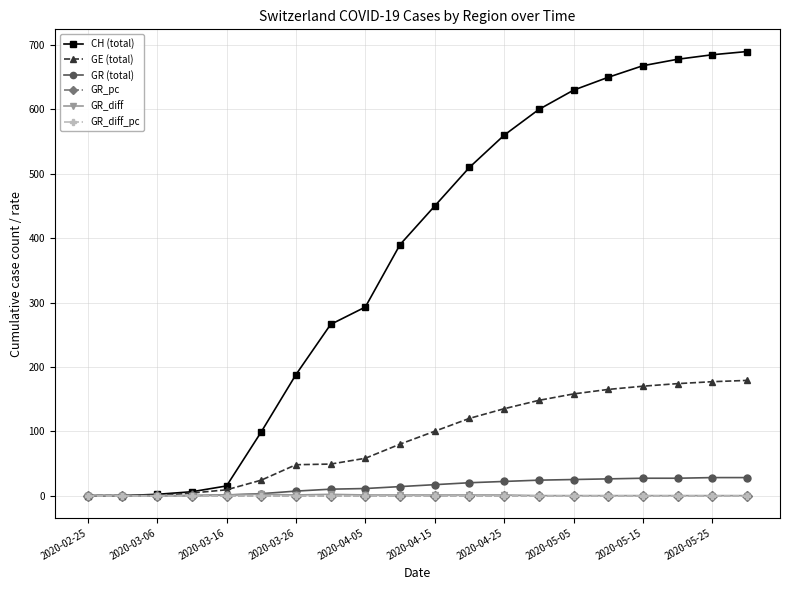

At how many categories does at least one series exceed 69?

15